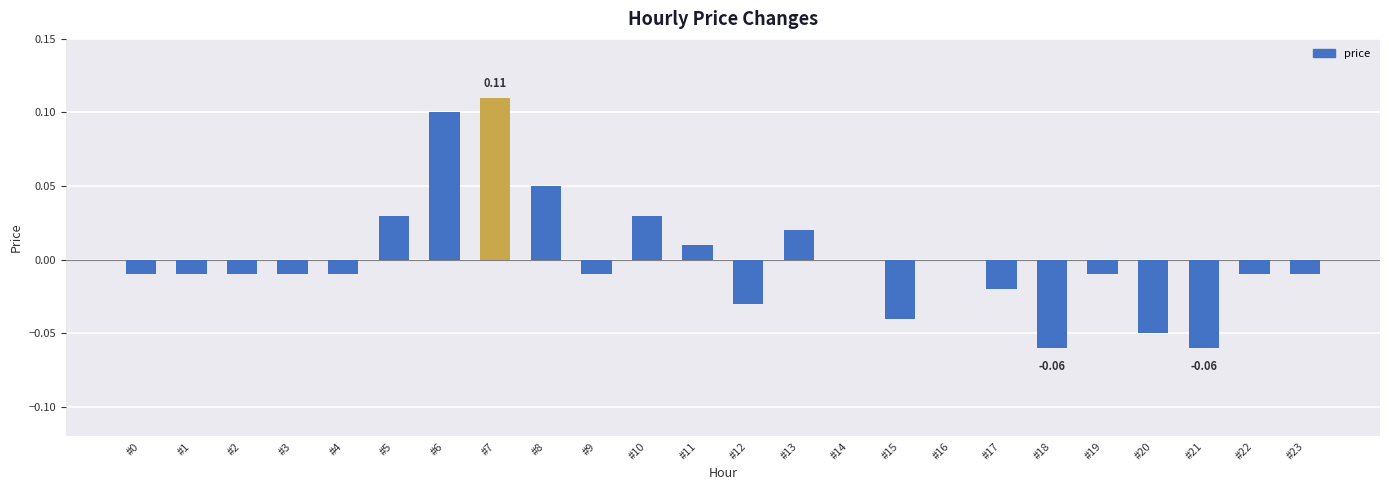

What is the change in value from #4 to #6?

+0.1